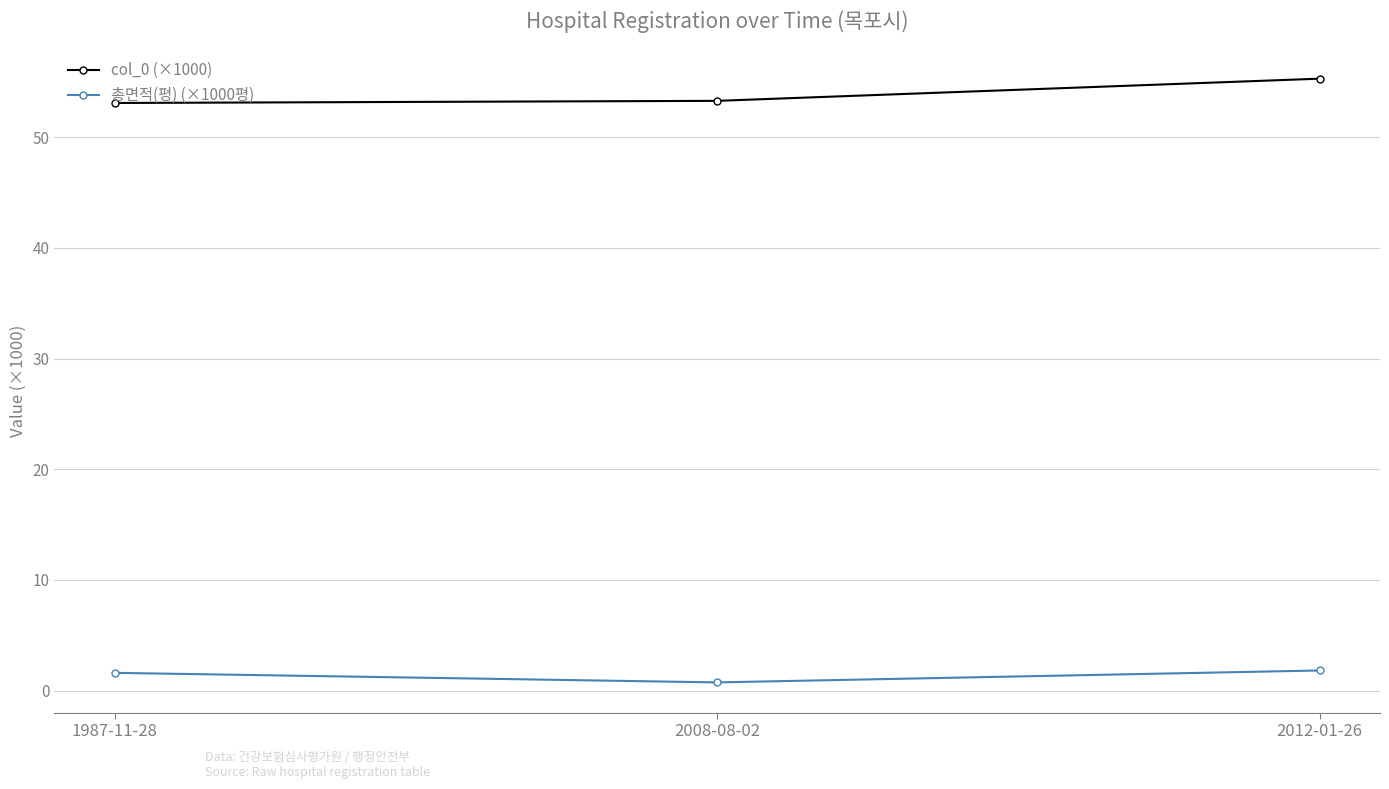

Which category has the lowest value in the 총면적(평) (×1000평) series?

2008-08-02